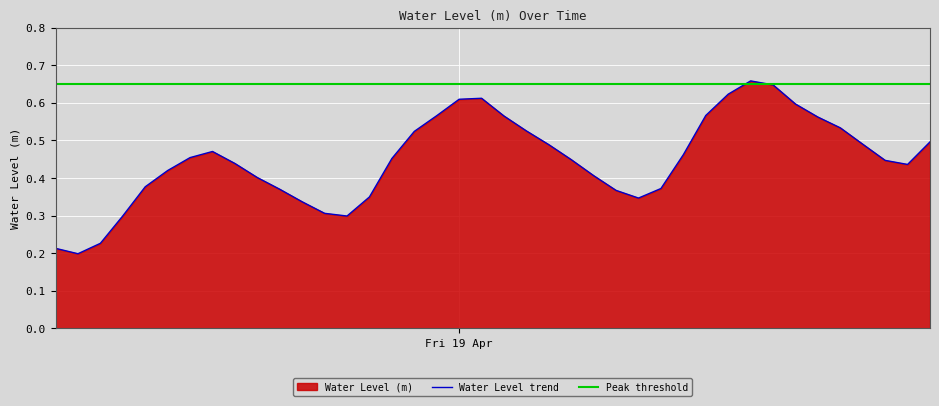

Reading left to right, what are all the values shown in this chart?

0.2	0.2	0.2	0.3	0.4	0.4	0.5	0.5	0.4	0.4	0.4	0.3	0.3	0.3	0.3	0.5	0.5	0.6	0.6	0.6	0.6	0.5	0.5	0.4	0.4	0.4	0.3	0.4	0.5	0.6	0.6	0.7	0.6	0.6	0.6	0.5	0.5	0.4	0.4	0.5